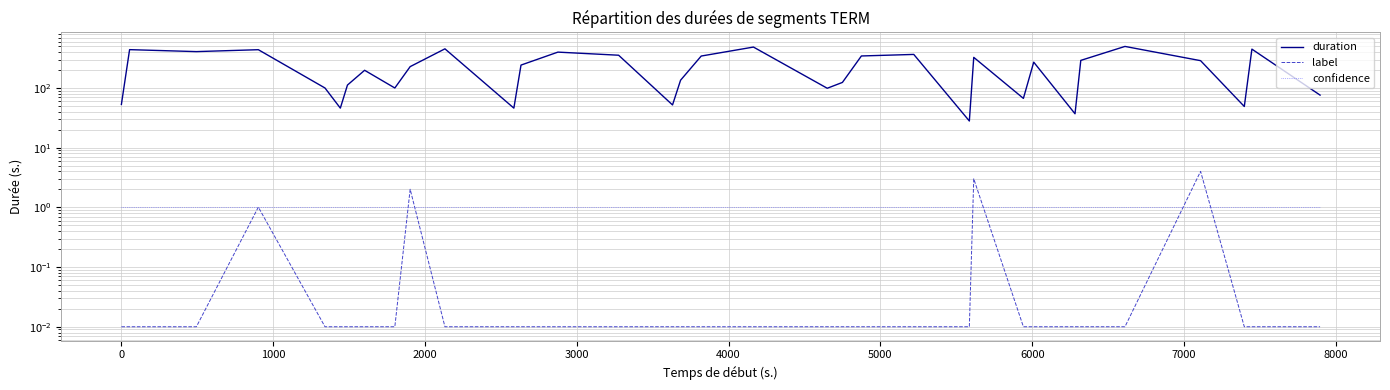

True or false: label and confidence intersect in this chart.

True